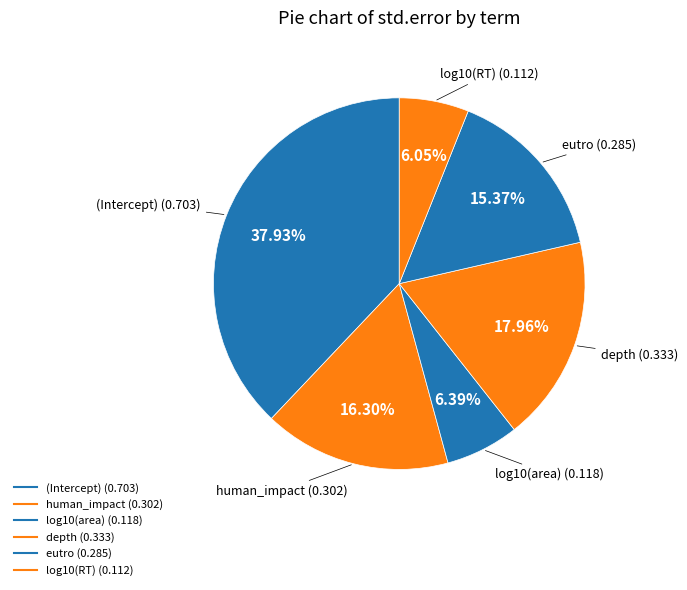

What percentage is the eutro slice, to the nearest percent?

15%